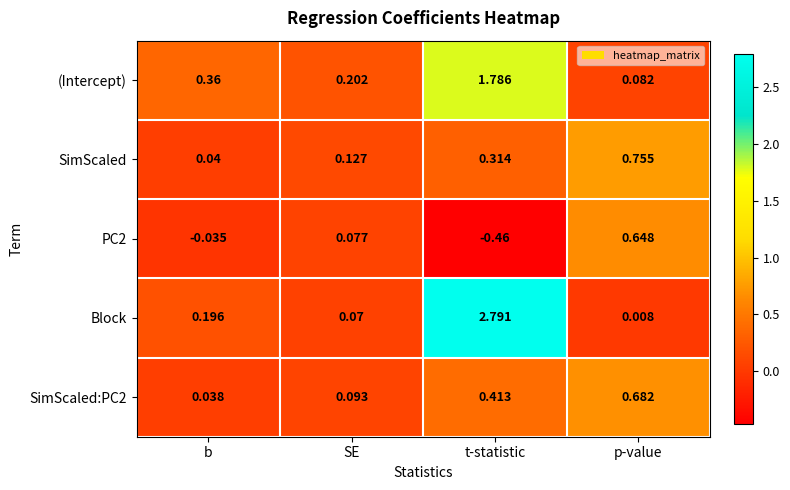

List the labels in order of Block value, smallest first.

p-value, SE, b, t-statistic